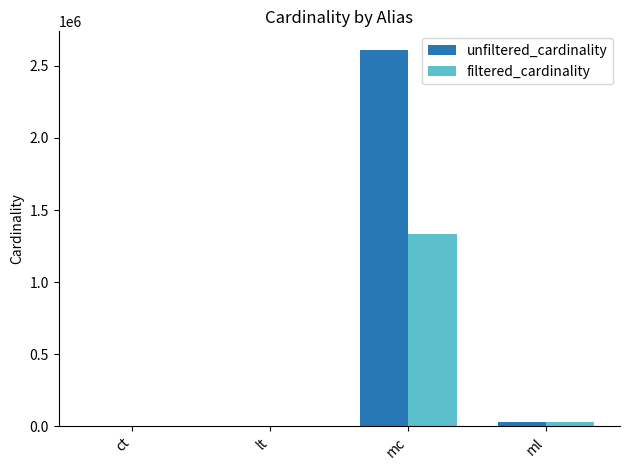

What is the sum of all filtered_cardinality values?

1364500